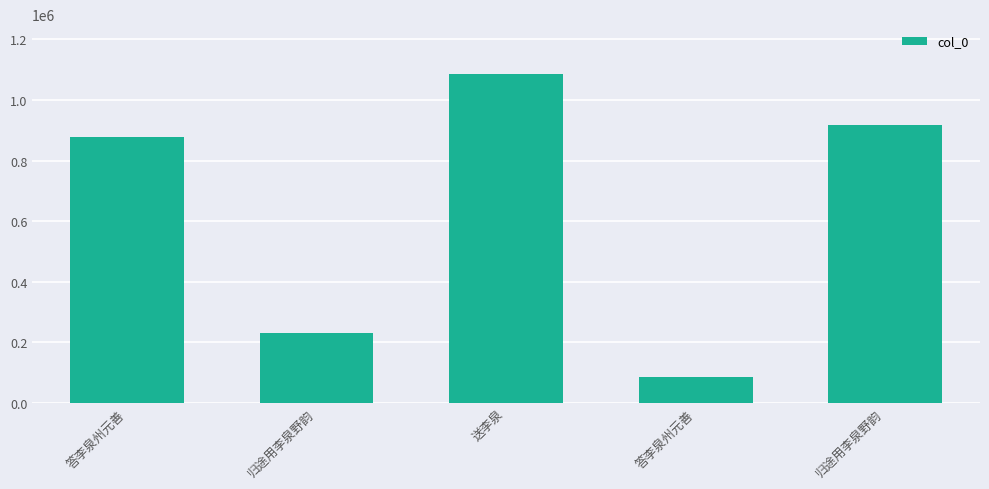

Approximately how many times larger is the value at 答李泉州元善 compared to 答李泉州元善?

0.1